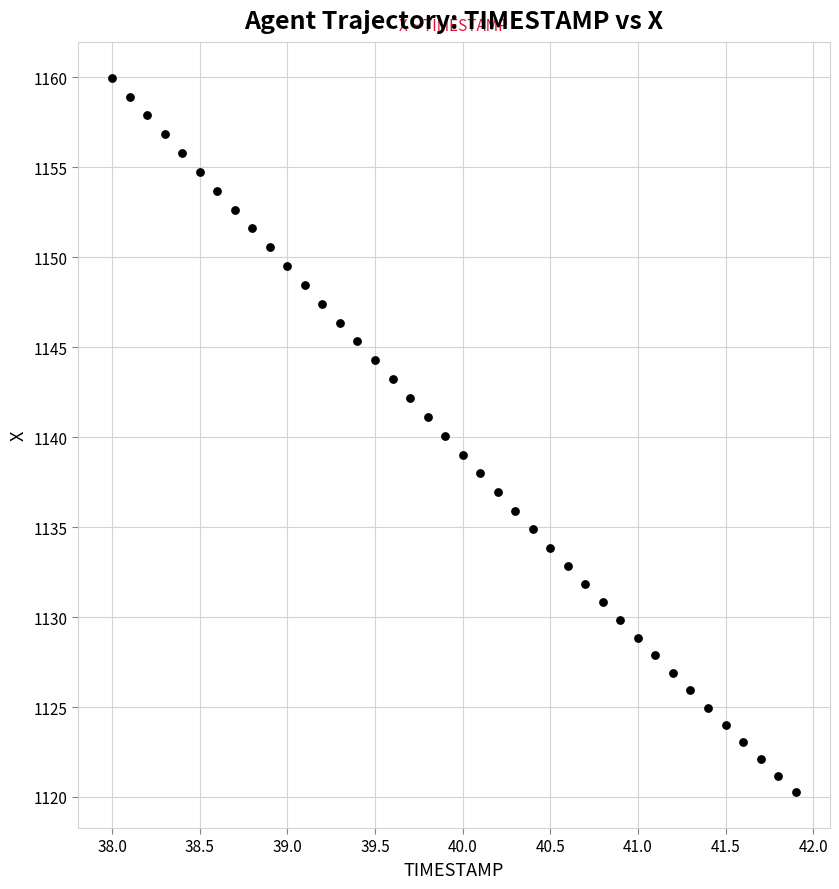

What is the range of Y values (max minus min)?

39.7